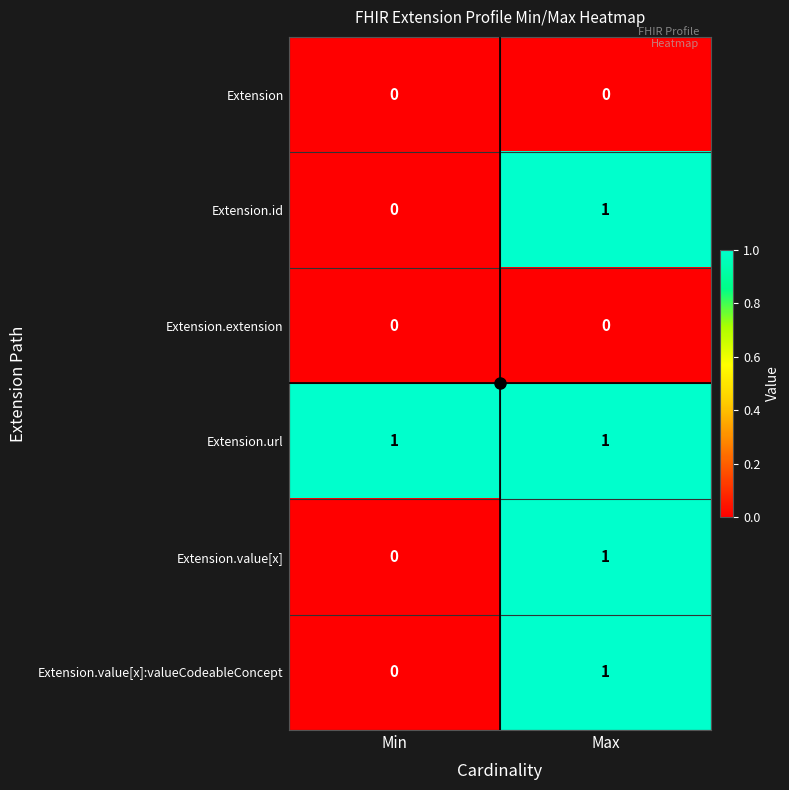

What is the total value across all series at Max?

4